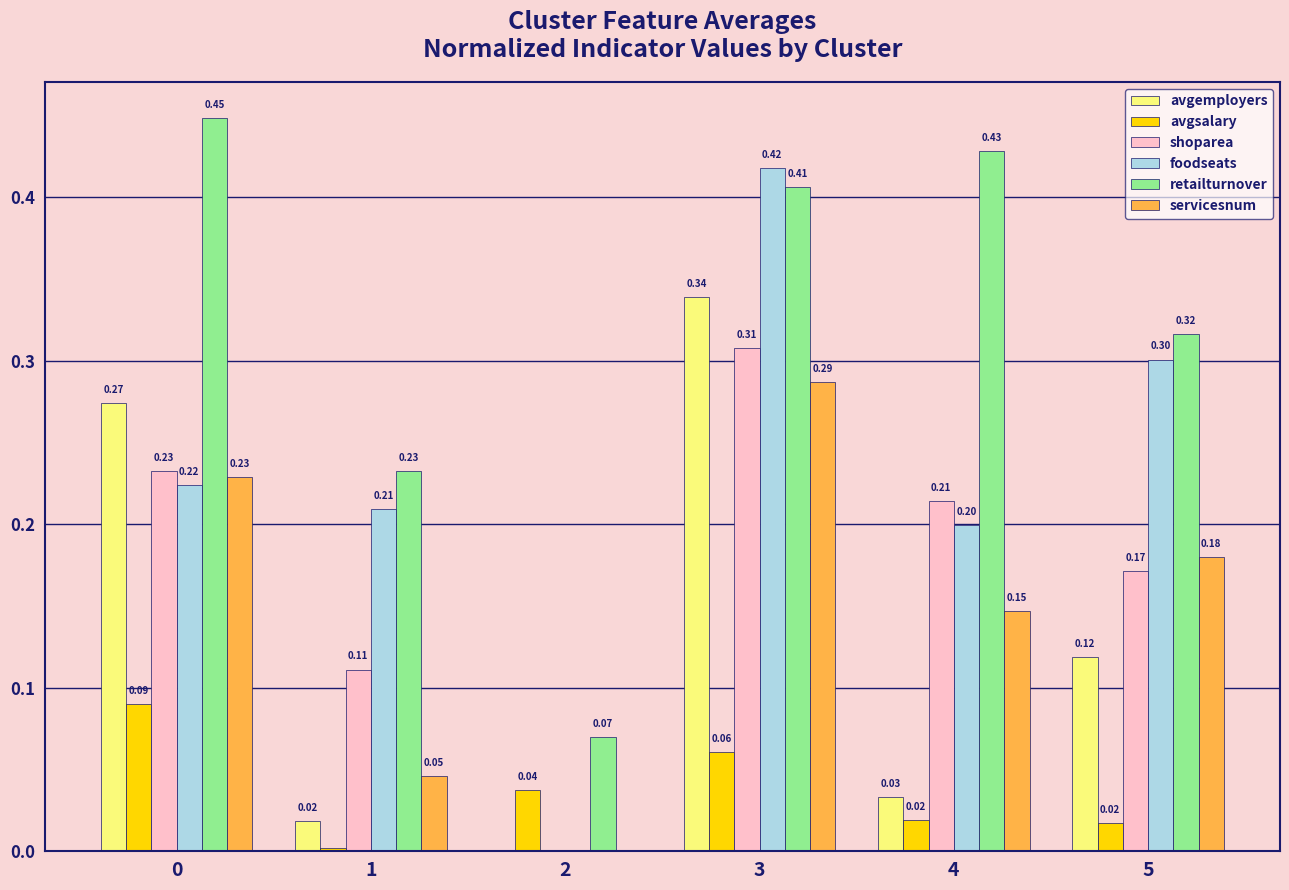

The value of retailturnover at 3 is 0.6. True or false?

False